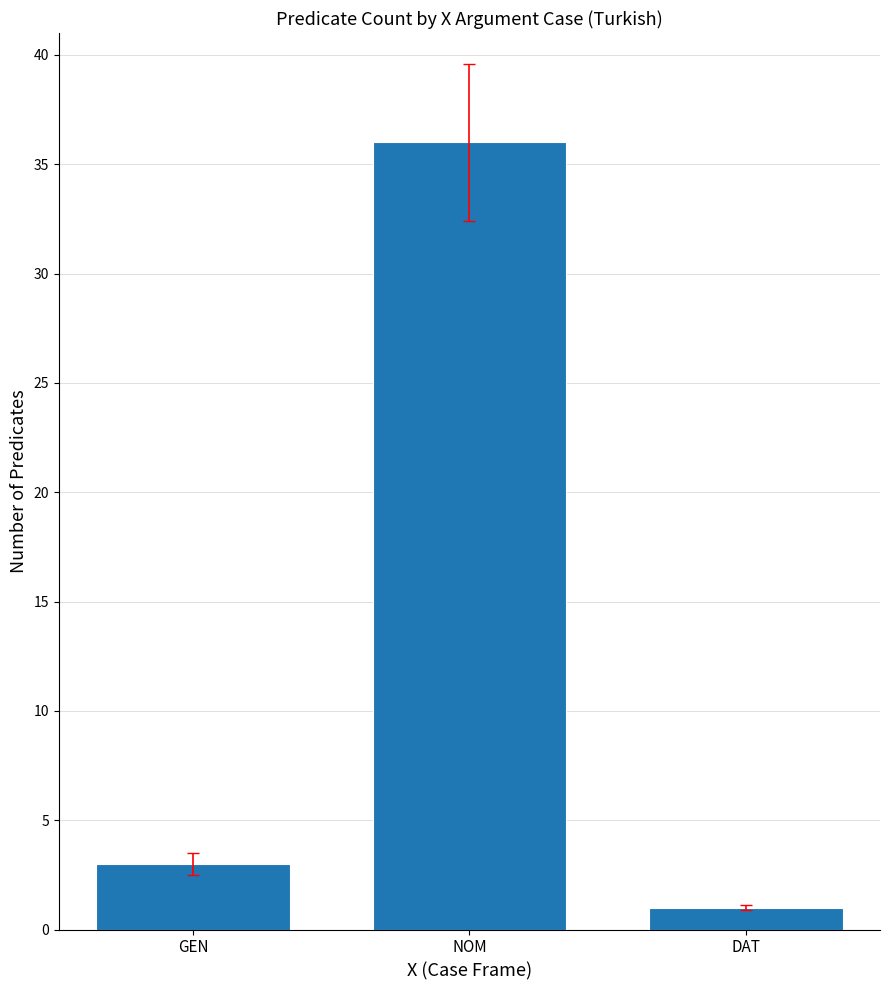

Reading left to right, what are all the values shown in this chart?

3	36	1